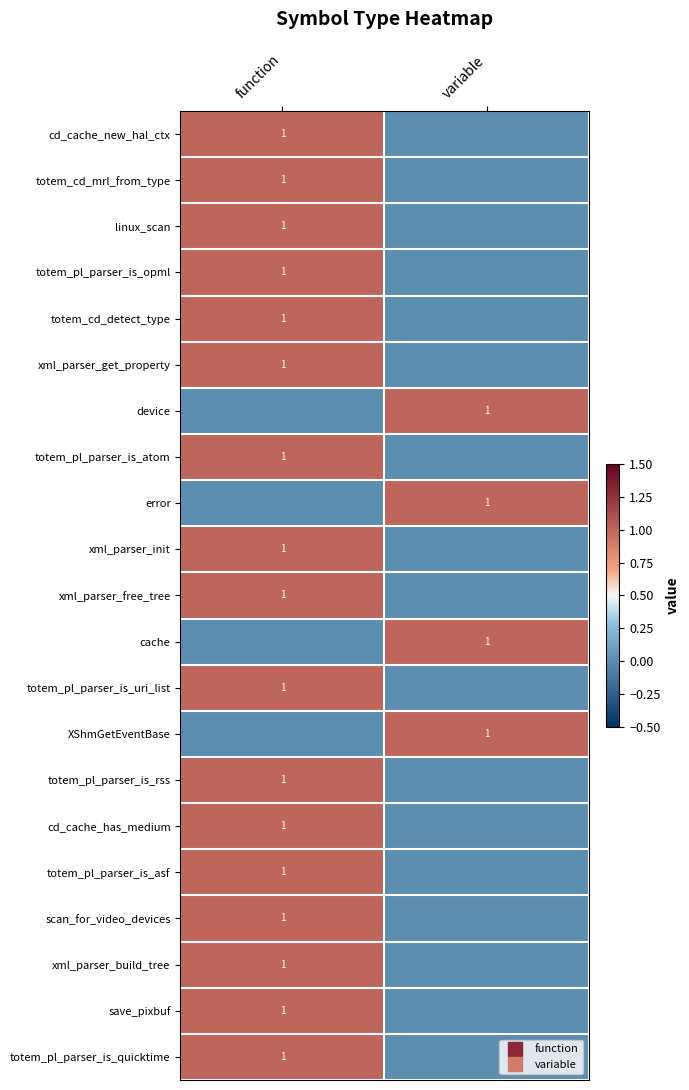

Which series has the largest range (max minus min)?

cd_cache_new_hal_ctx